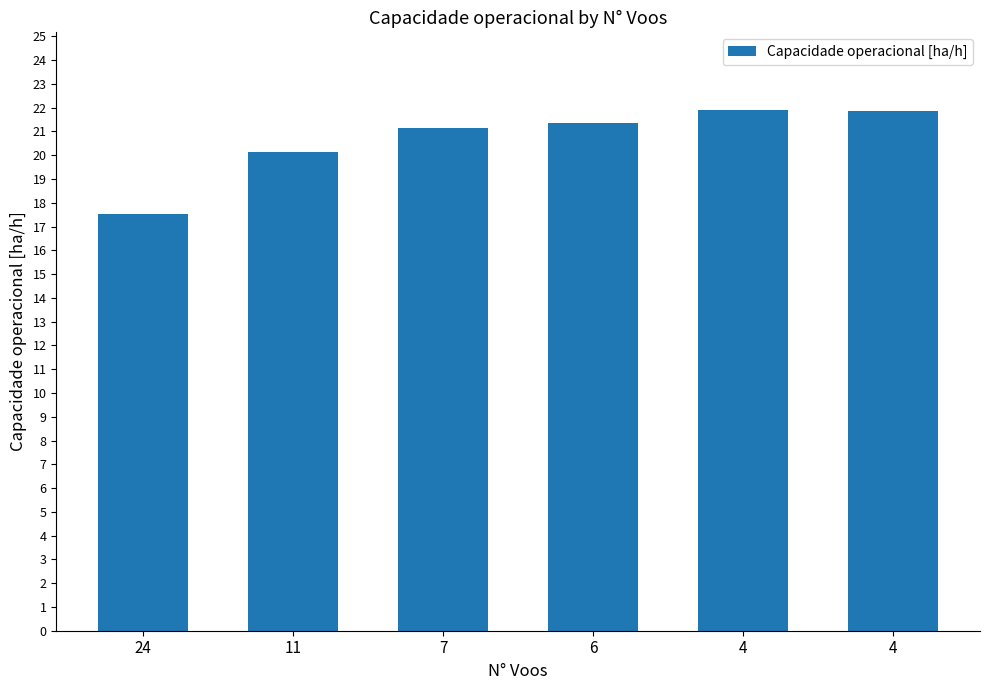

At which label does the data first exceed 21?

7